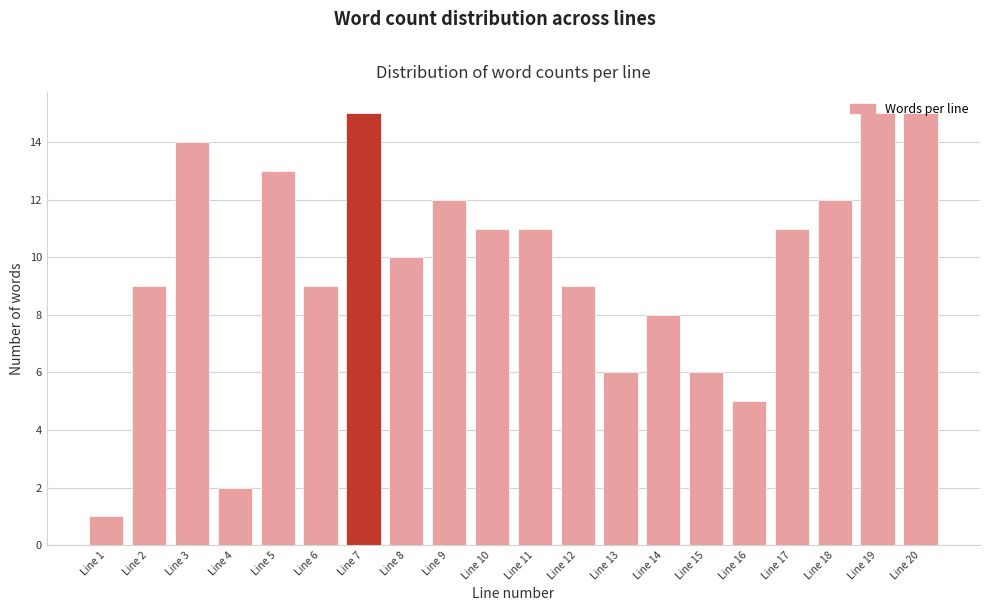

What is the greatest value displayed?

15